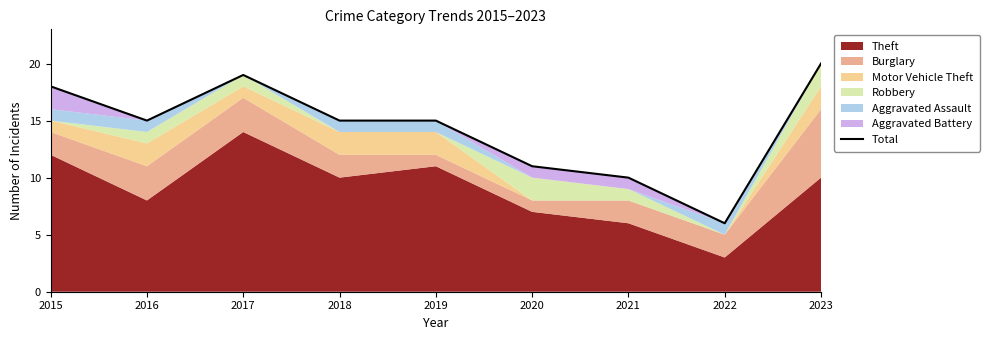

What is the average value?

14